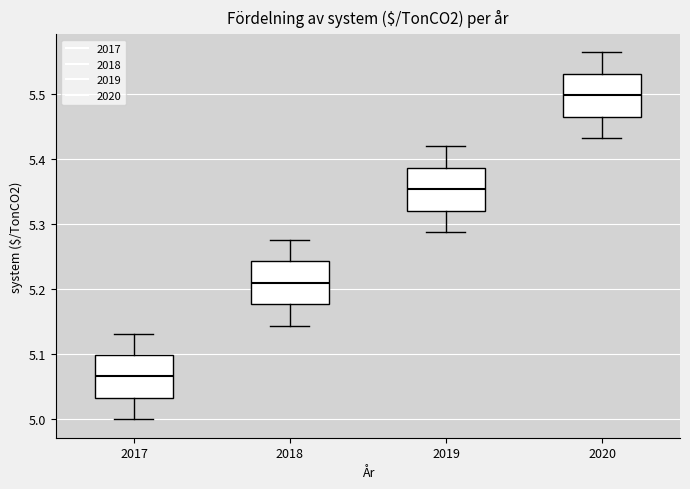

Reading left to right, transcribe this box plot: for each box, give where its median line is, the range the box spans, and where its two whiskers end, as read against the y-axis. The values are not printed on the chart, so give them approximately, as read against the axis.

2017: median 5.07, box 5.03 to 5.10, whiskers 5.00 to 5.13
2018: median 5.21, box 5.18 to 5.24, whiskers 5.14 to 5.28
2019: median 5.35, box 5.32 to 5.39, whiskers 5.29 to 5.42
2020: median 5.50, box 5.47 to 5.53, whiskers 5.43 to 5.56